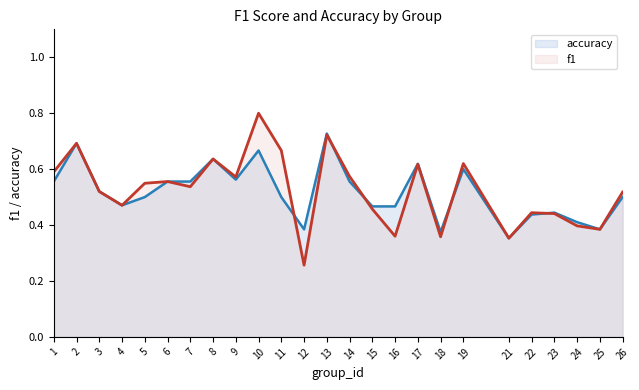

The accuracy series shows 0.5 at 3. True or false?

True